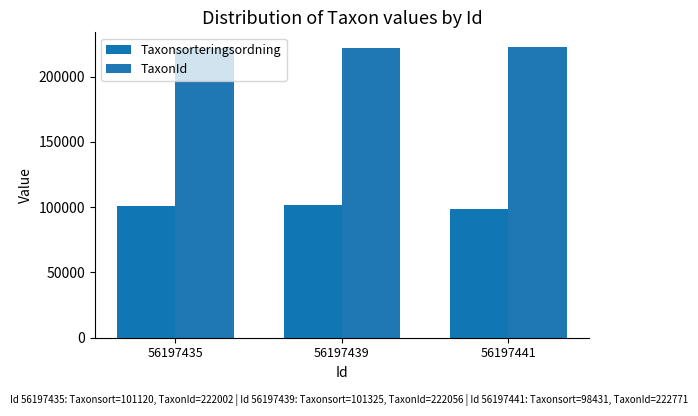

What is the difference between the TaxonId values at 56197435 and 56197441?

769